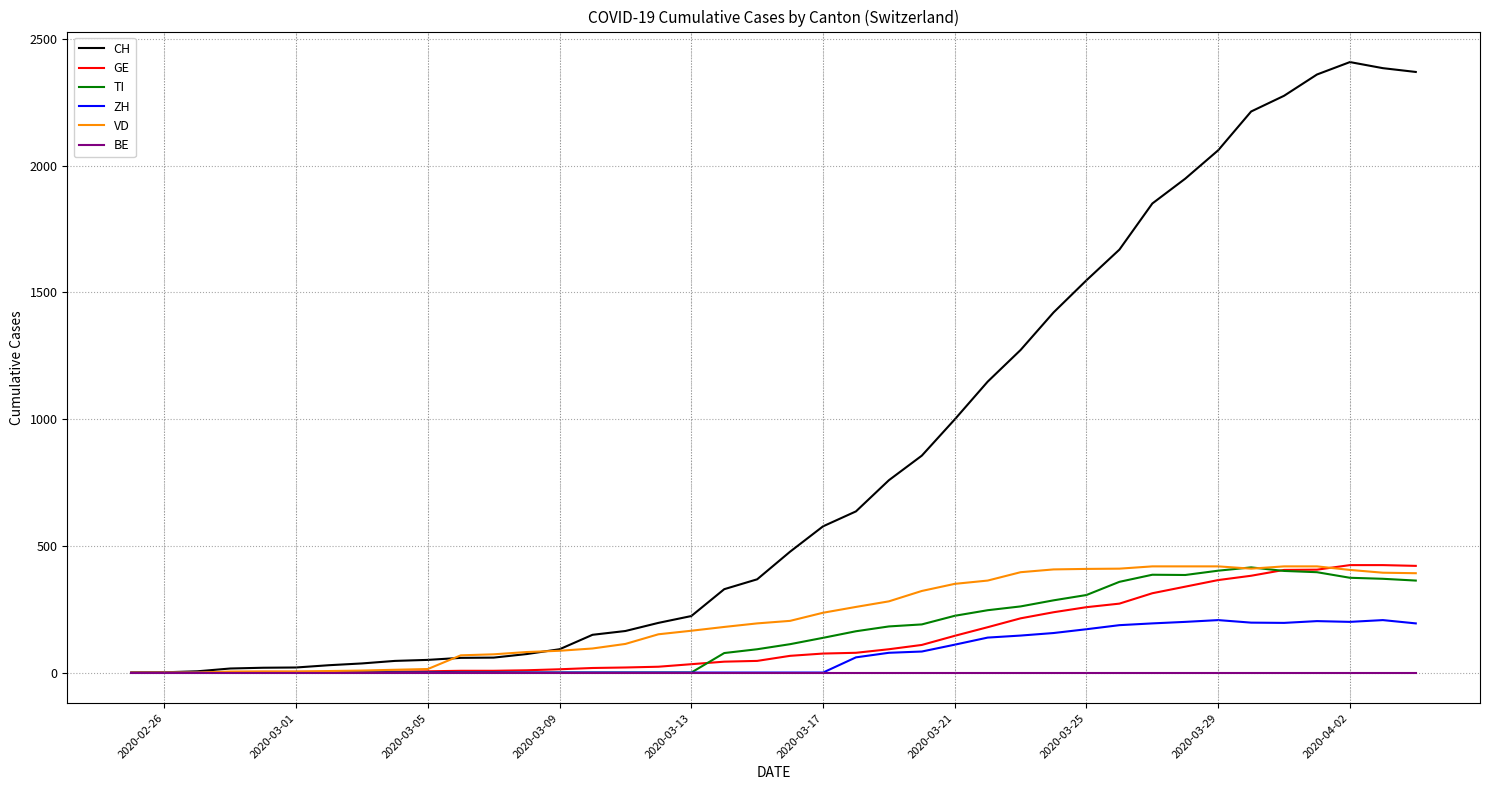

Which series has the widest spread of values?

CH